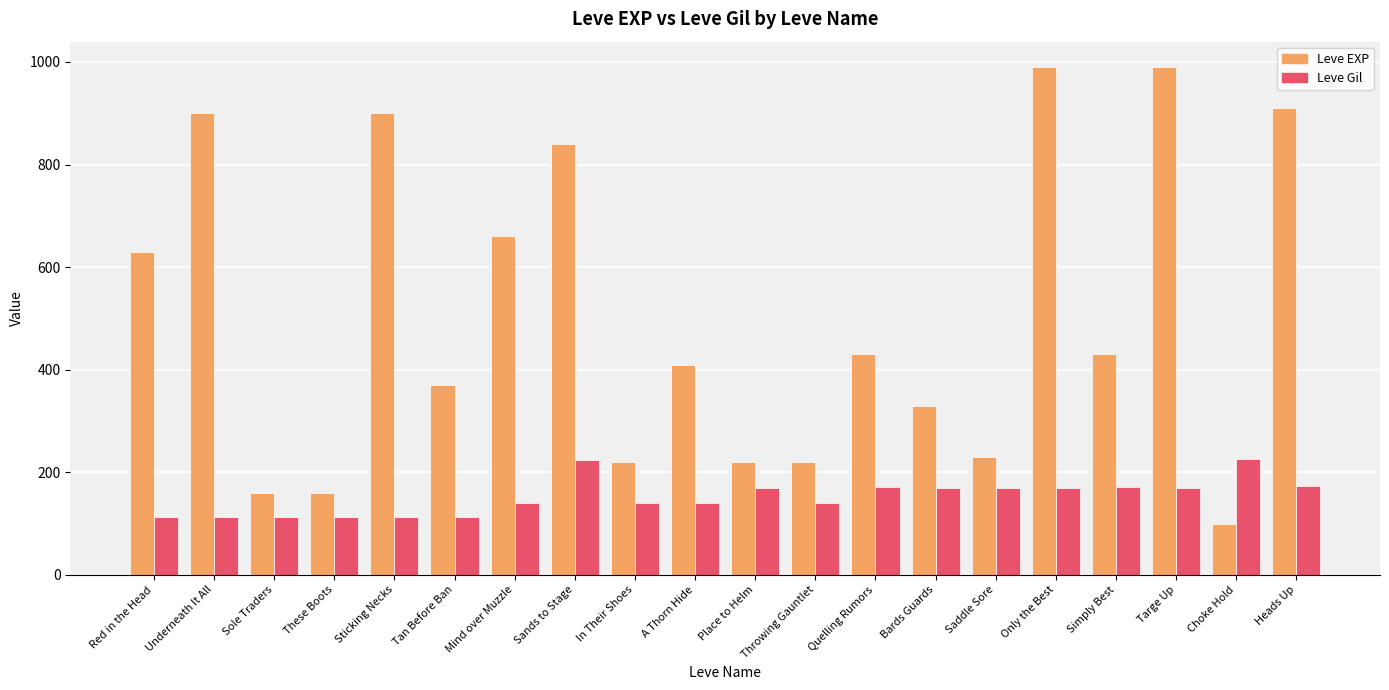

Does the chart contain stacked bars?

No